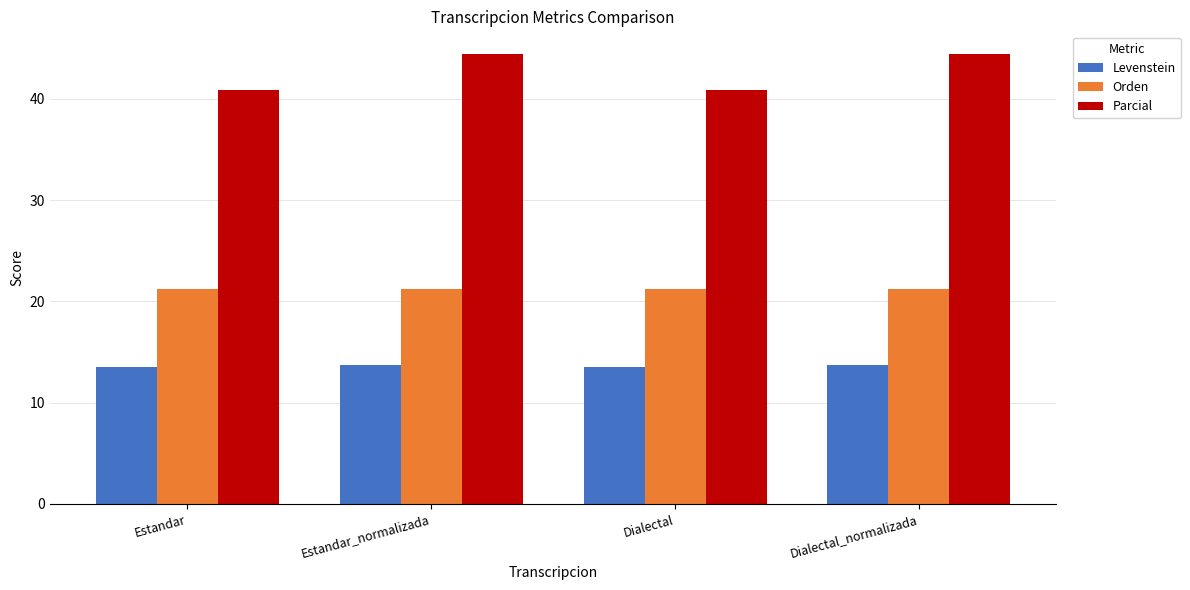

What is the difference between the second highest and second lowest values in the Parcial series?

3.5